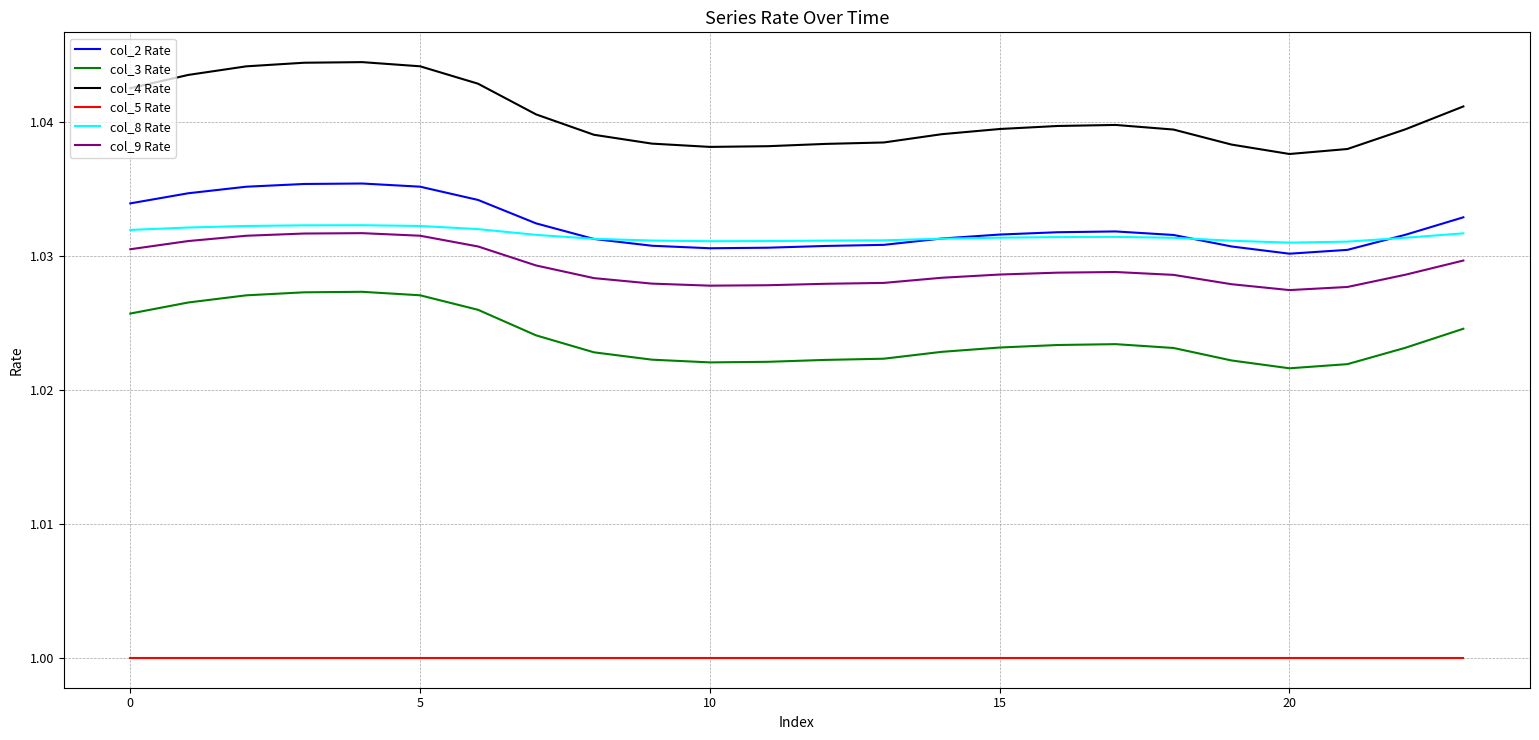

Which series has the largest range (max minus min)?

col_4 Rate